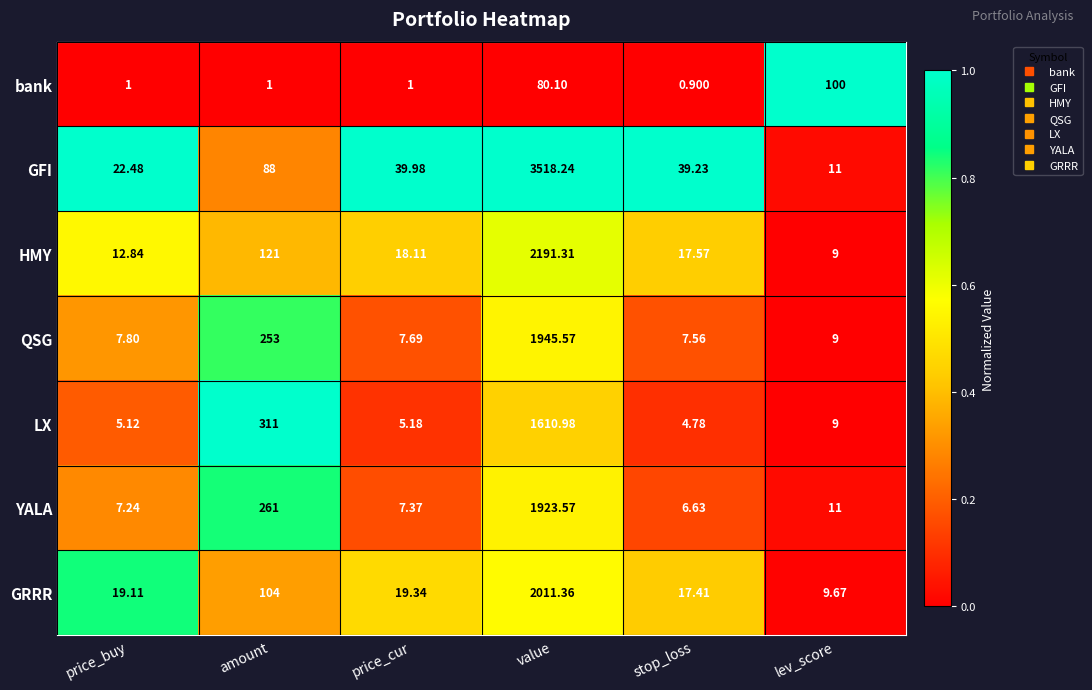

Is the value of LX at value greater than the value of bank at stop_loss?

Yes